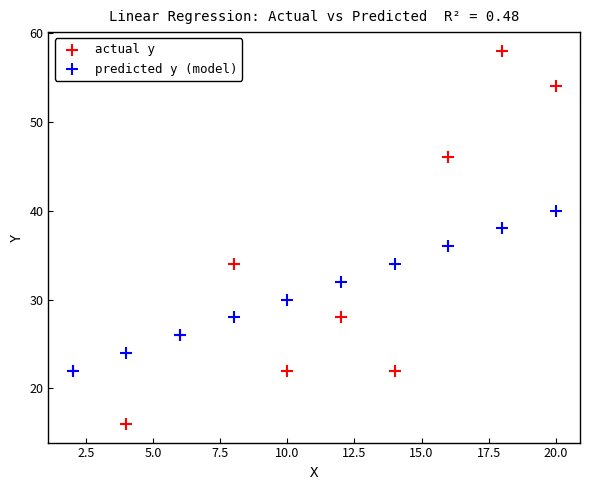

Which series reaches the maximum Y coordinate?

actual y